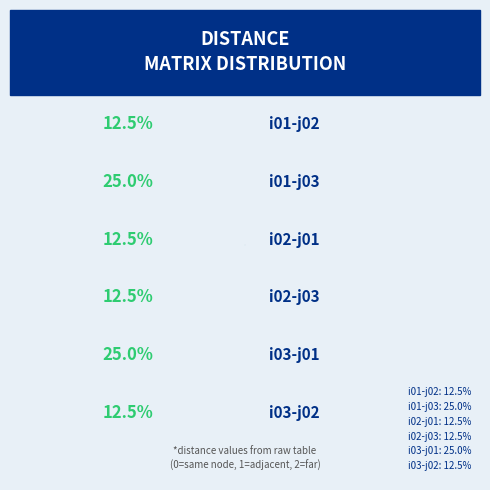

To the nearest percent, what portion does i02-j01 represent?

12%